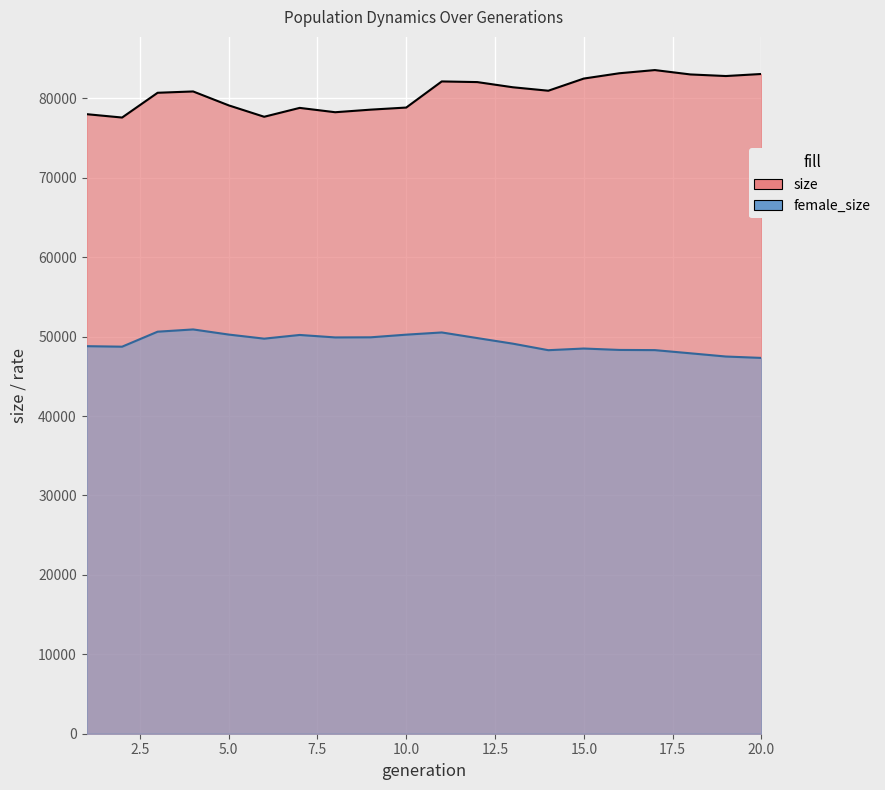

Reading left to right, what are all the values shown in this chart?

size: 78011	77587	80706	80872	79122	77685	78802	78256	78581	78845	82134	82051	81400	80964	82496	83163	83564	83014	82813	83072
female_size: 48799	48735	50623	50906	50262	49746	50211	49901	49916	50249	50527	49818	49117	48293	48502	48325	48302	47902	47496	47320